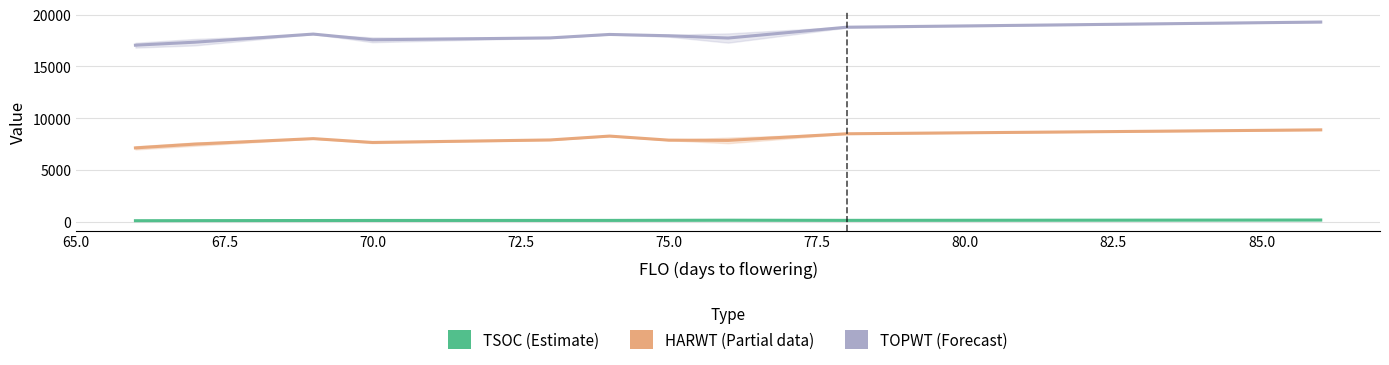

Reading left to right, list all the values displayed in this chart.

TSOC (Estimate): 103.6	112.0	122.0	127.8	131.0	133.0	143.0	152.0	137.5	170.0
HARWT (Partial): 7131.4	7494.4	8026.0	7655.3	7898.0	8271.0	7879.0	7855.0	8494.0	8872.0
TOPWT (Forecast): 17043.8	17331.7	18115.0	17564.5	17747.0	18080.0	17954.0	17733.3	18778.5	19276.0